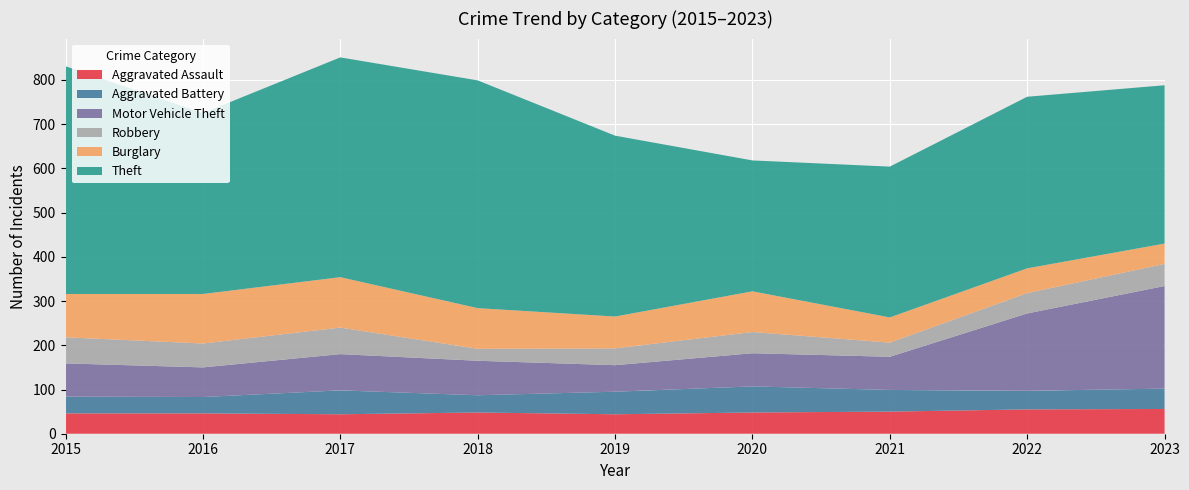

Reading right to left, extract all data points from this chart.

Aggravated Assault: 2023=56	2022=55	2021=50	2020=48	2019=44	2018=48	2017=44	2016=46	2015=46
Aggravated Battery: 2023=46	2022=42	2021=49	2020=59	2019=51	2018=39	2017=54	2016=37	2015=38
Motor Vehicle Theft: 2023=232	2022=175	2021=75	2020=75	2019=60	2018=78	2017=82	2016=67	2015=75
Robbery: 2023=50	2022=46	2021=32	2020=48	2019=38	2018=27	2017=60	2016=54	2015=59
Burglary: 2023=46	2022=56	2021=57	2020=92	2019=72	2018=92	2017=114	2016=112	2015=98
Theft: 2023=358	2022=388	2021=341	2020=296	2019=409	2018=515	2017=497	2016=409	2015=515